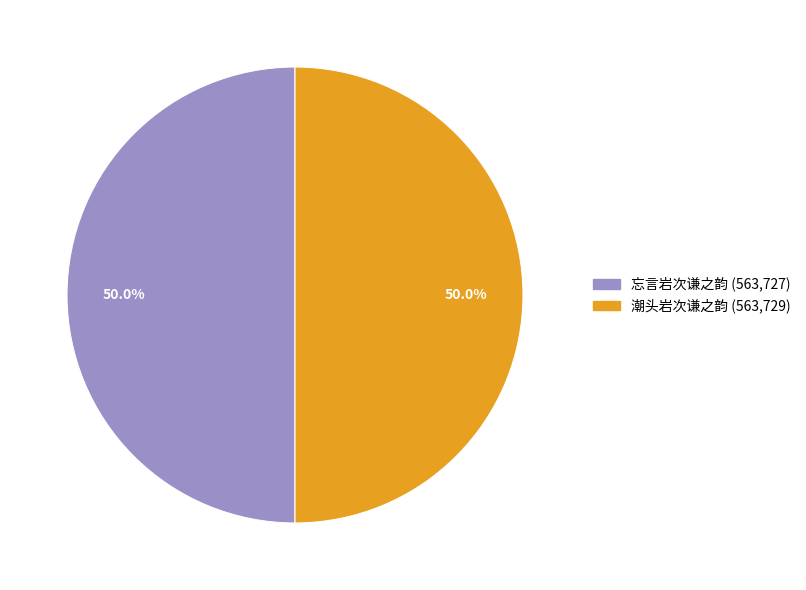

What percentage do 潮头岩次谦之韵 and 忘言岩次谦之韵 together represent?

100.0%